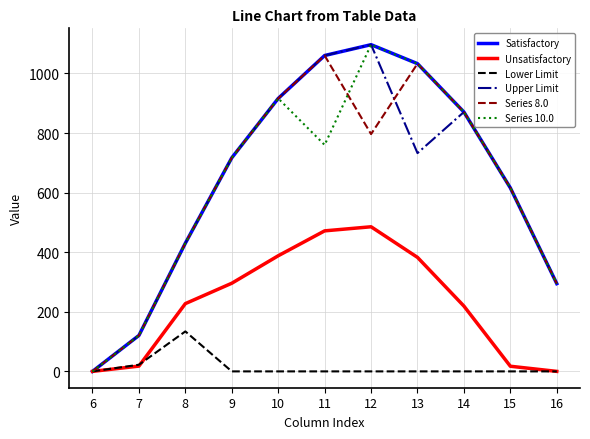

What is the difference between the maximum and minimum values in the Series 10.0 series?

1096.7